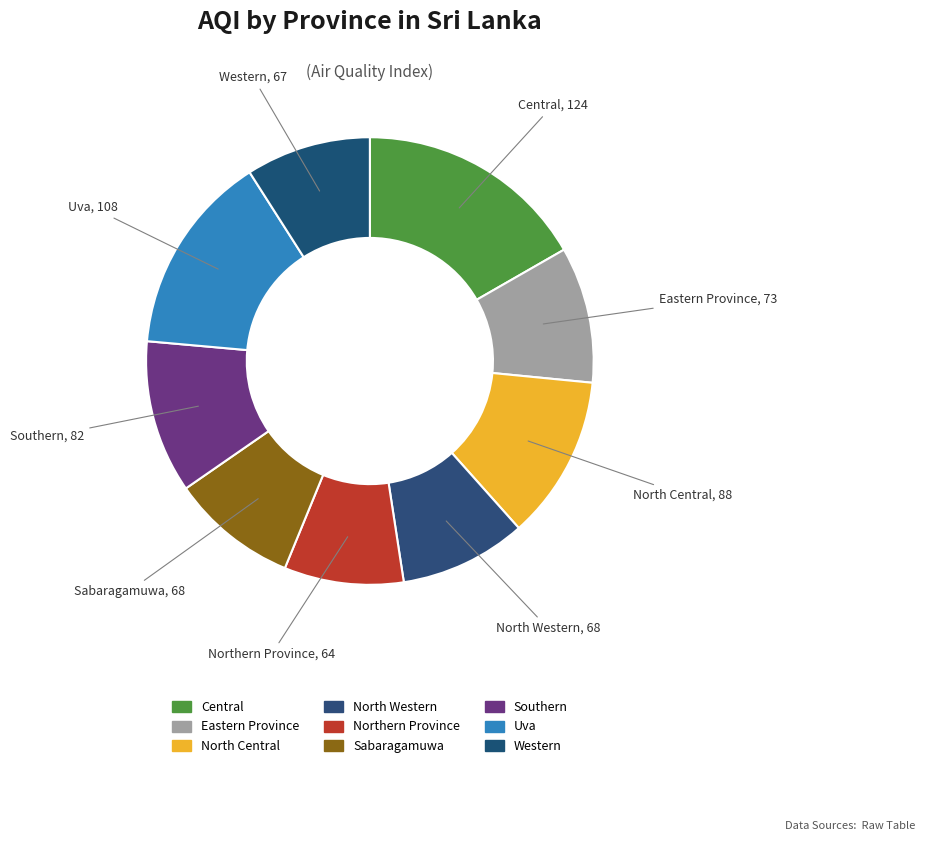

The Southern slice represents 1% of the pie. True or false?

False